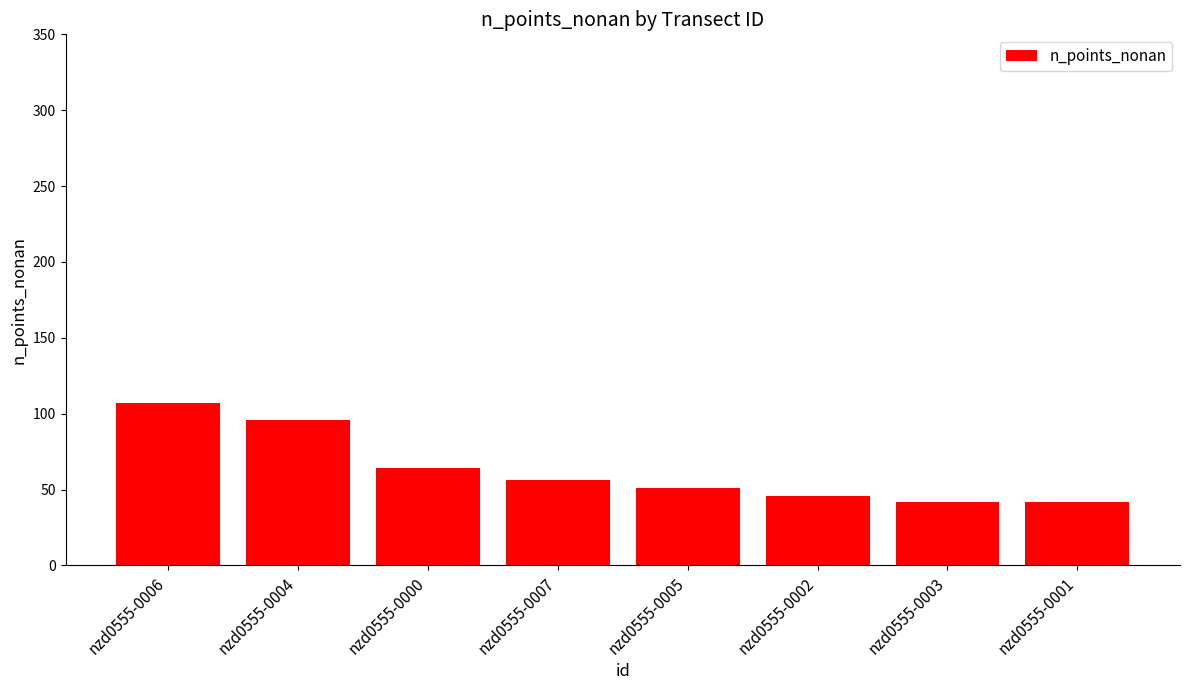

Reading left to right, what are all the values shown in this chart?

nzd0555-0006=107	nzd0555-0004=96	nzd0555-0000=64	nzd0555-0007=56	nzd0555-0005=51	nzd0555-0002=46	nzd0555-0003=42	nzd0555-0001=42